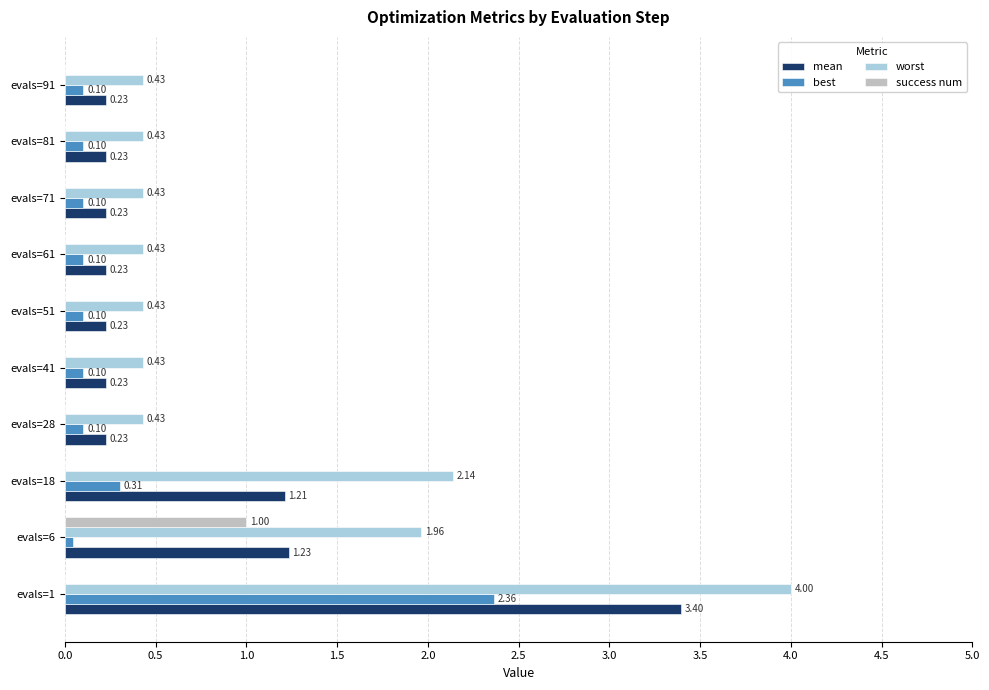

What is the sum of all worst values?

11.1